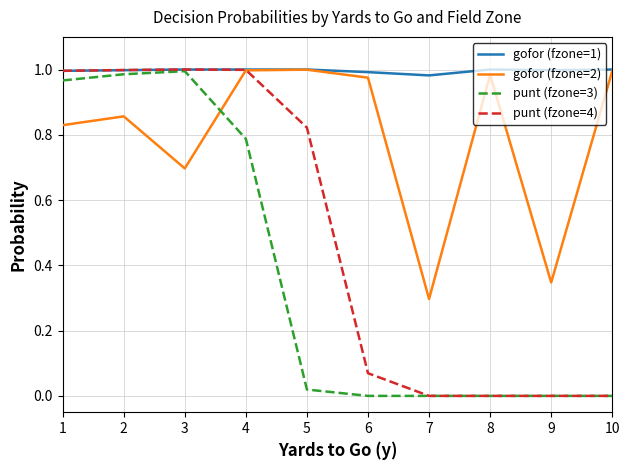

True or false: gofor (fzone=2) has more than 0 interior local peaks.

True